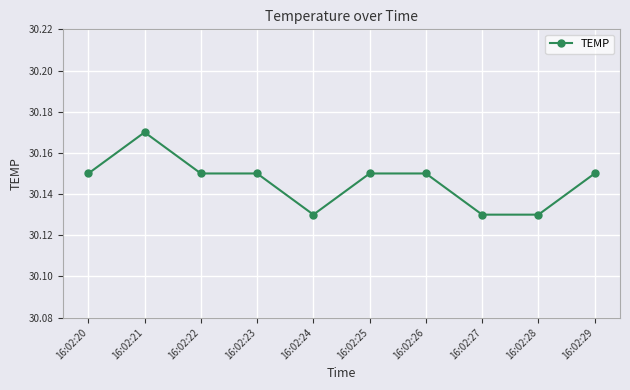

At which category does the data reach its first local peak?

16:02:21